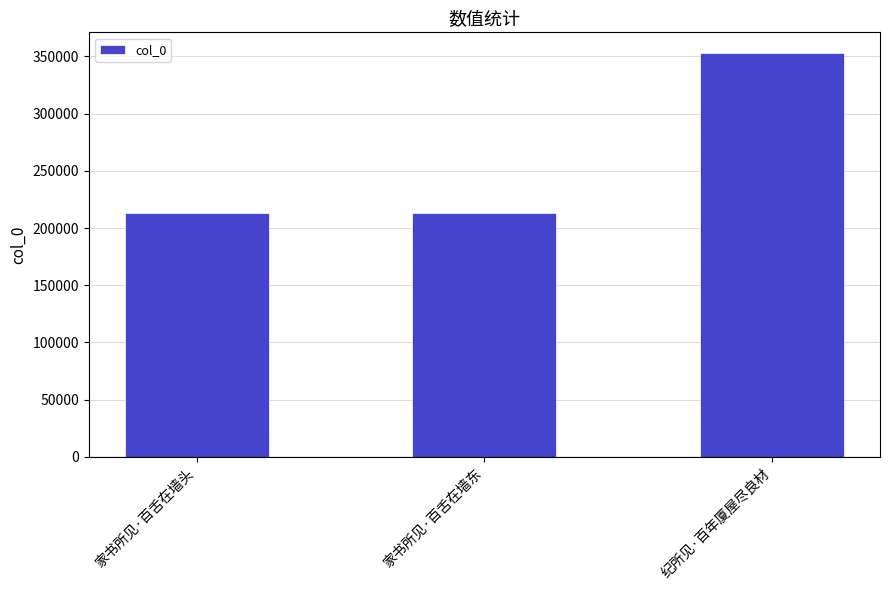

Which has a higher value, 纪所见·百年厦屋尽良材 or 家书所见·百舌在墙东?

纪所见·百年厦屋尽良材